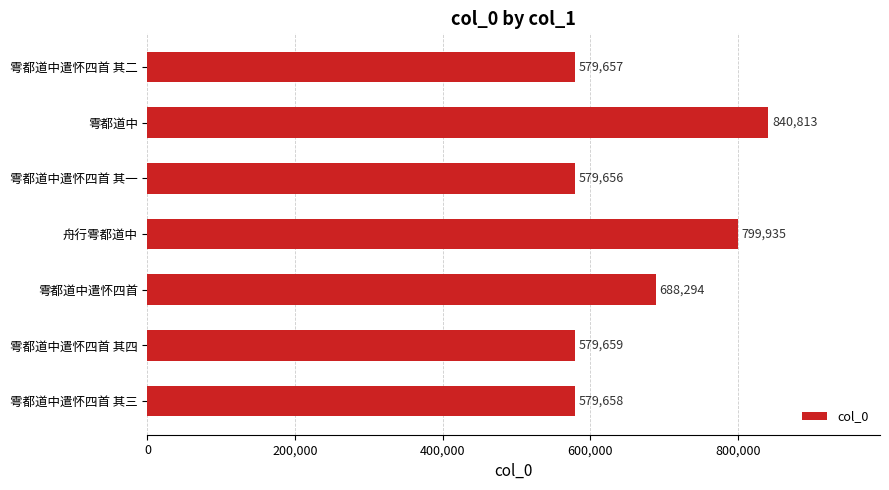

What is the average value?

663953